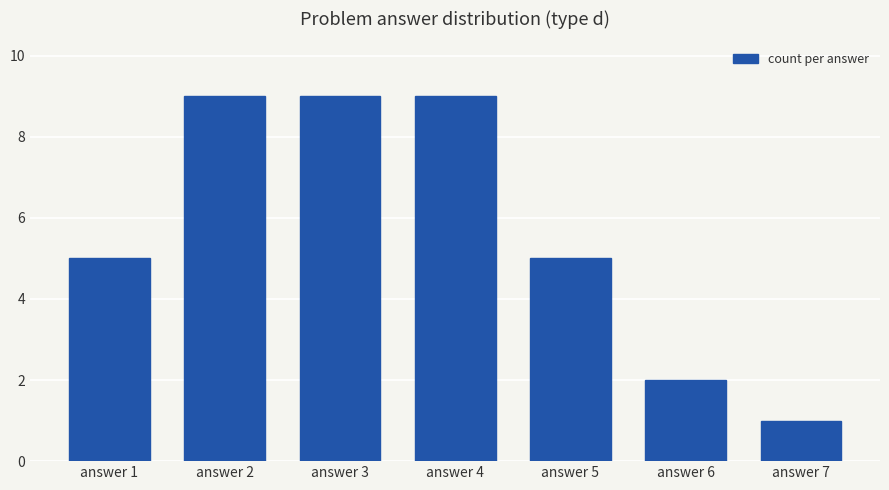

What is the sum of the values at answer 6 and answer 5?

7